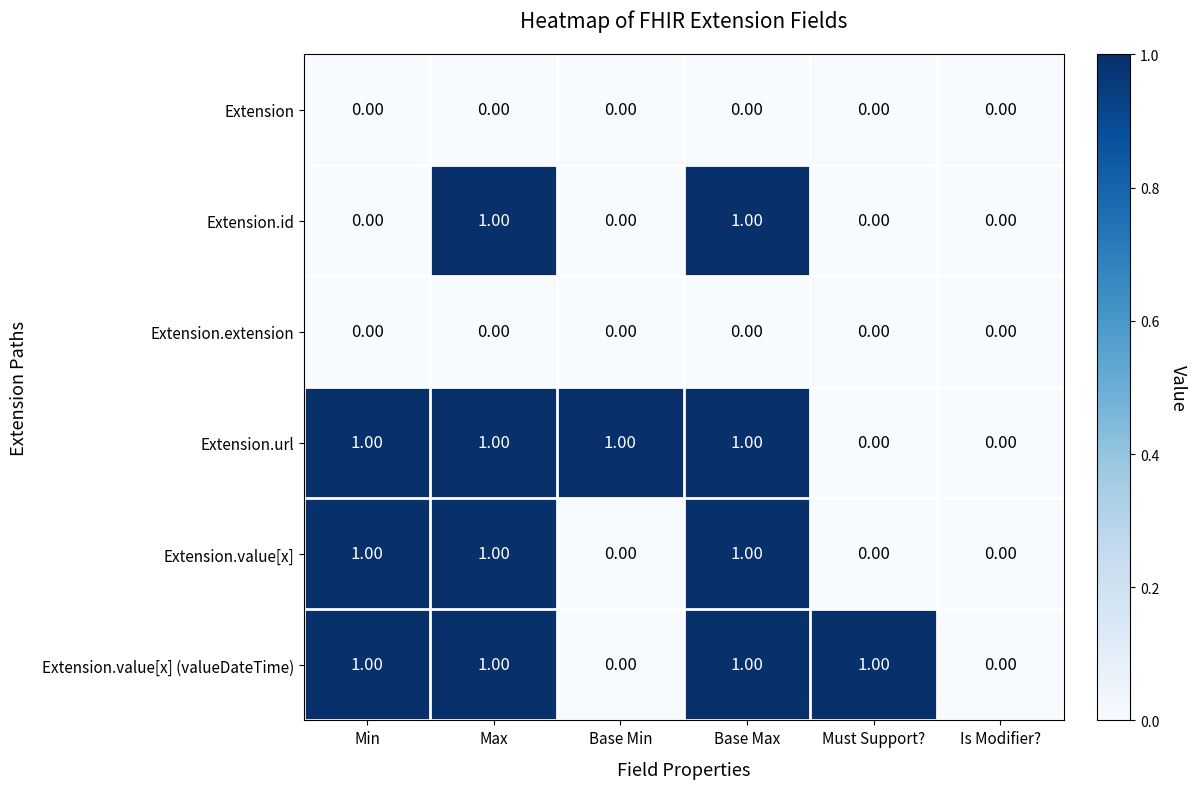

What is the total value across all series at Base Min?

1